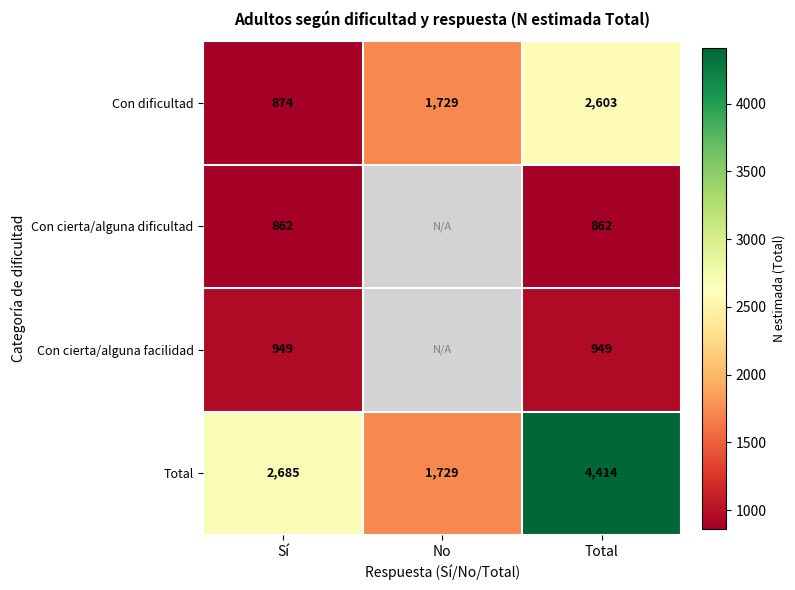

True or false: Con cierta/alguna facilidad has a value of 649.0 at Sí.

False